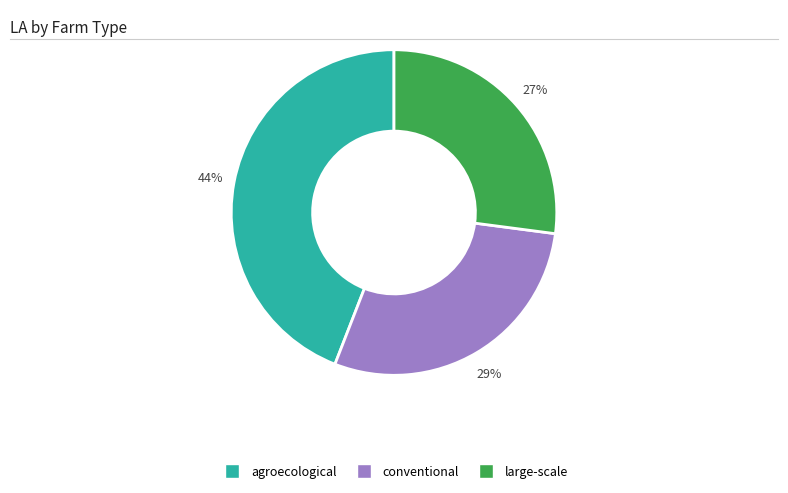

Is there any slice that represents more than half of the pie?

No